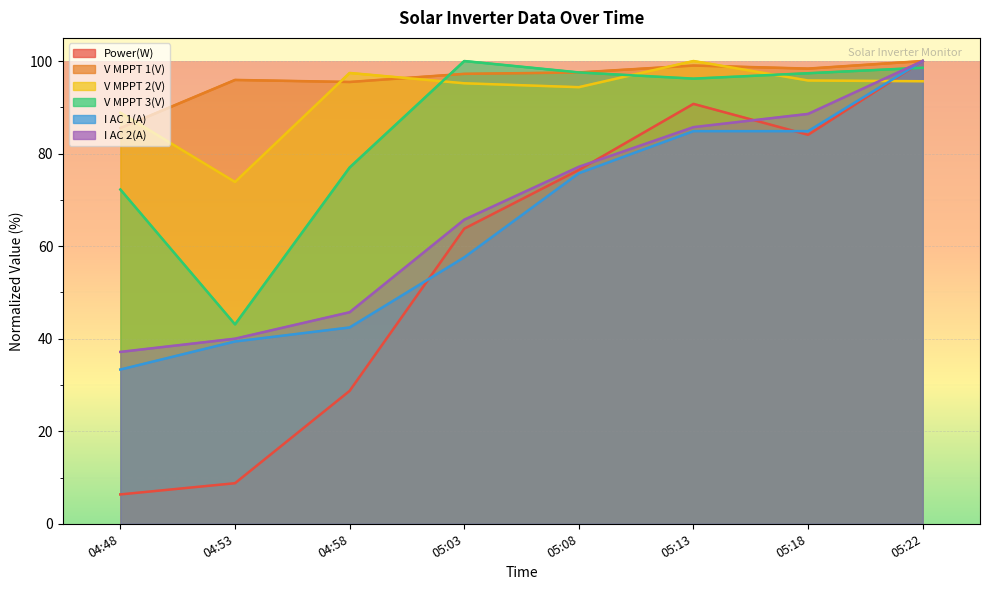

What is the label of the 7th point from the left?

05:18